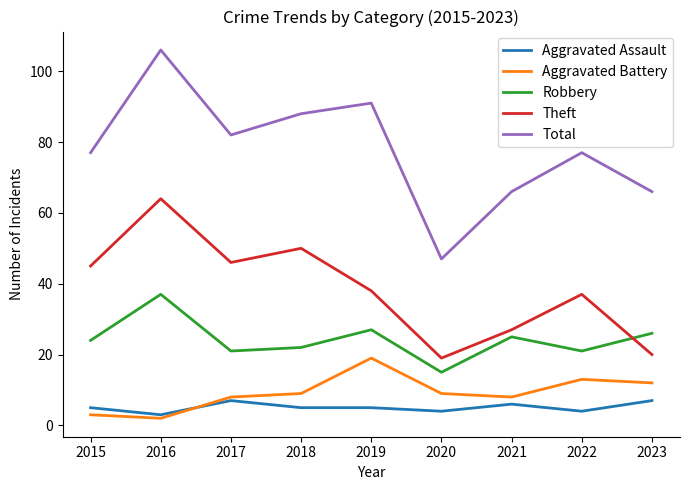

Read the Aggravated Battery value at 2021, to the nearest 5.

10